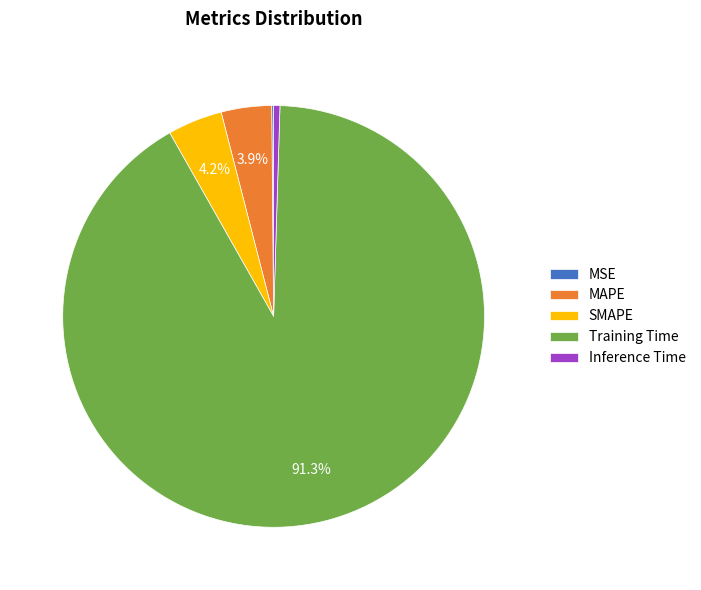

What is the largest slice in the pie chart?

Training Time